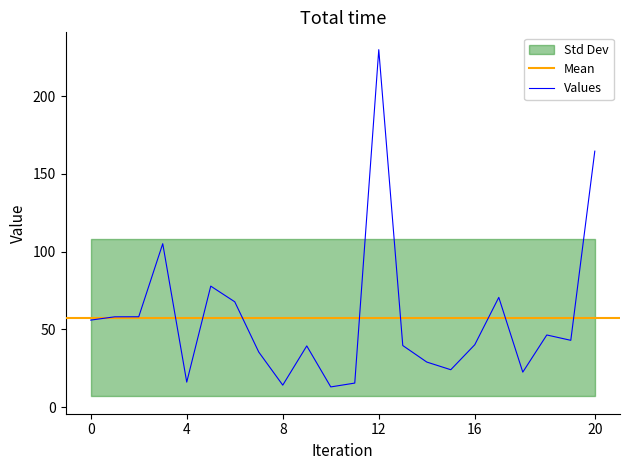

How many values in the esbeltez series are below 44?

10